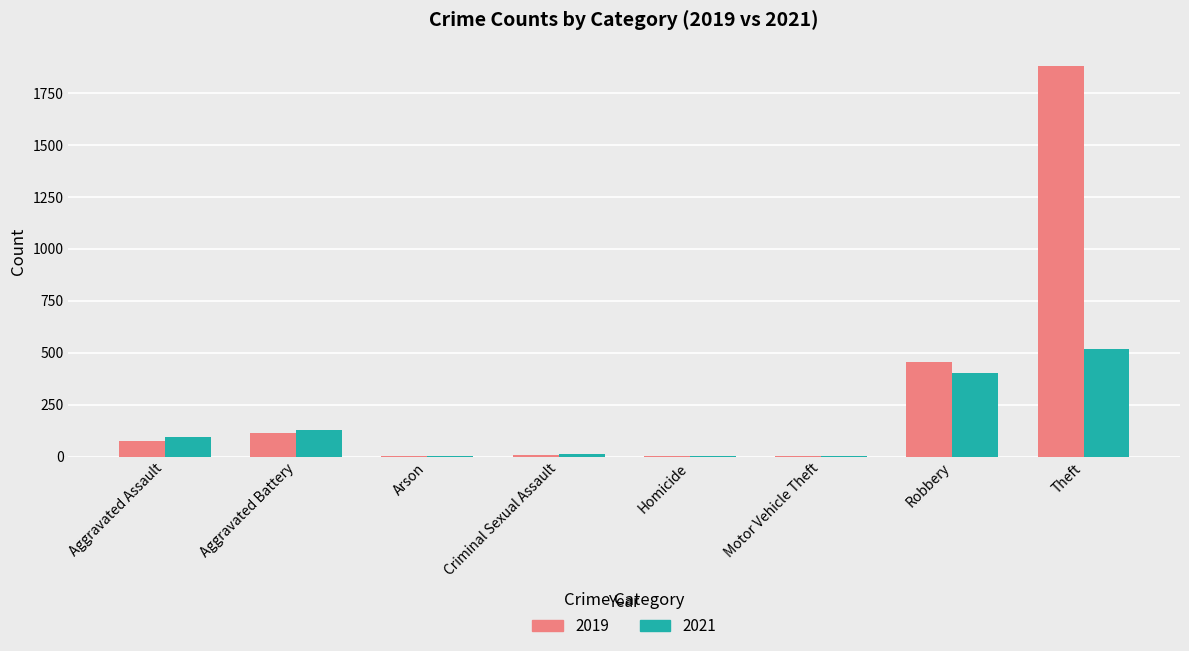

True or false: 2019 has a value of 115 at Aggravated Battery.

True